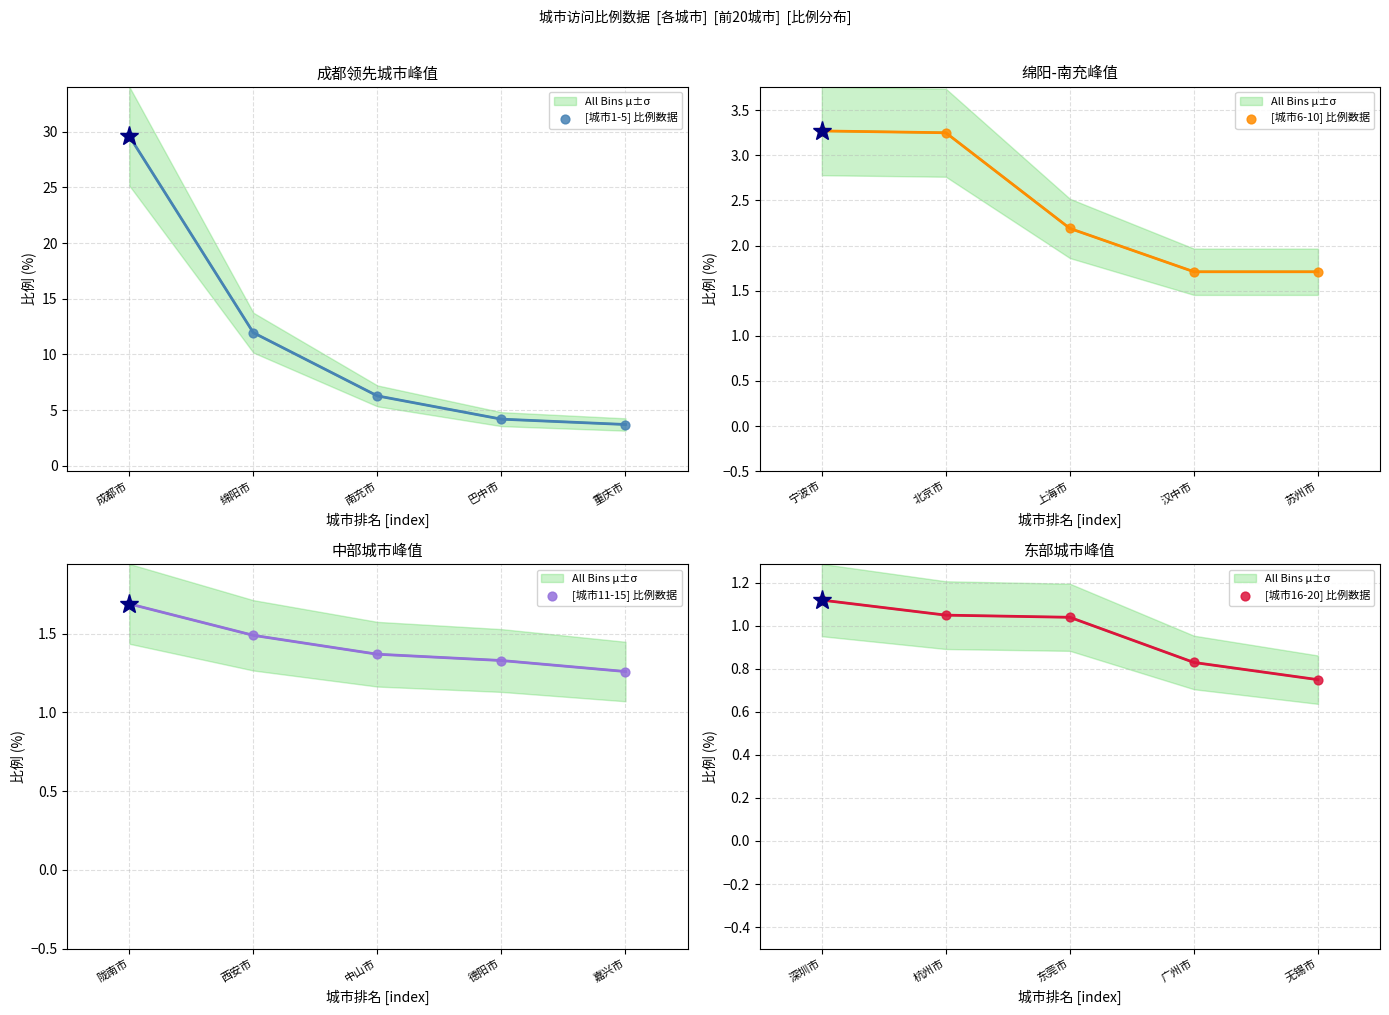

Which series reaches the minimum Y coordinate?

[城市16-20] 比例数据